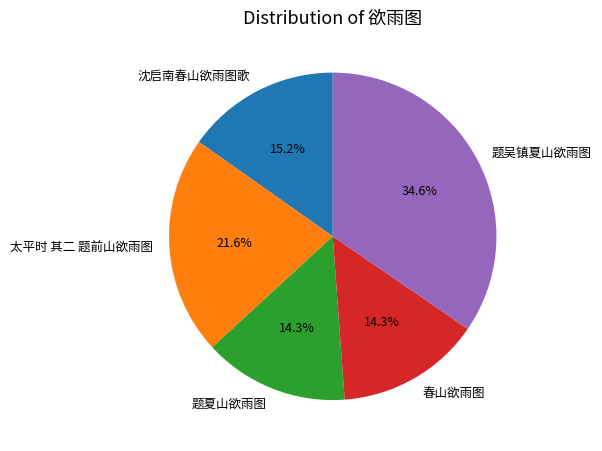

Combined, what portion of the pie is 沈启南春山欲雨图歌 and 题夏山欲雨图?

29.5%